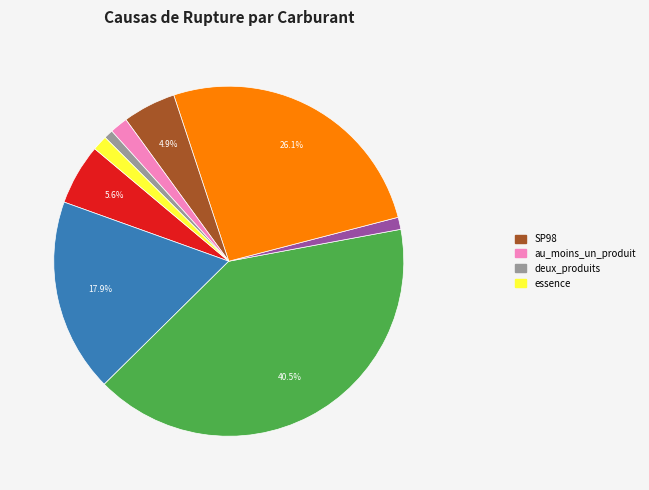

Is there a majority slice in this chart?

No